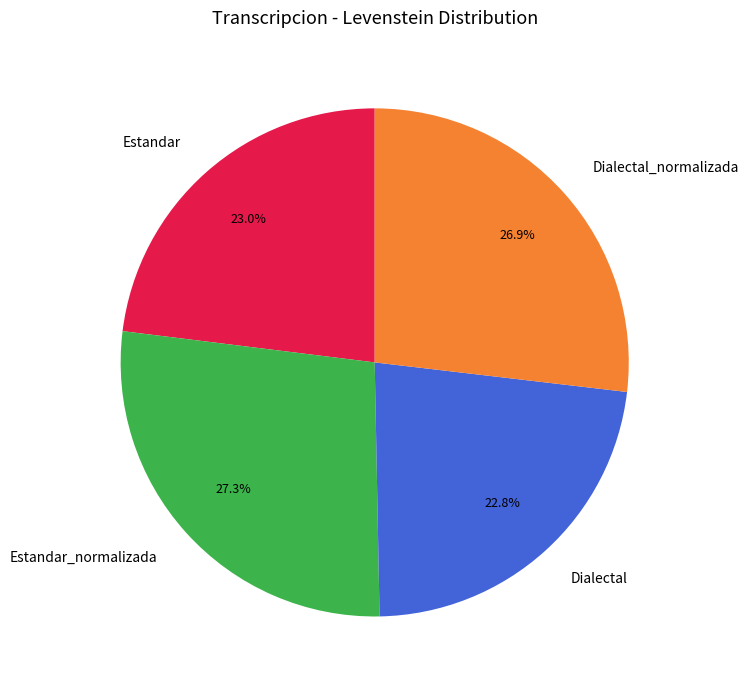

Approximately how many times larger is the value at Estandar_normalizada compared to Dialectal_normalizada?

1.0